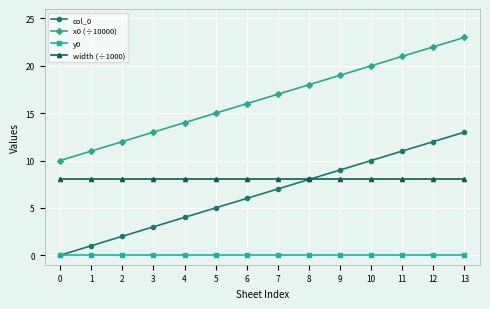

At which label does x0 (÷10000) reach its peak?

13